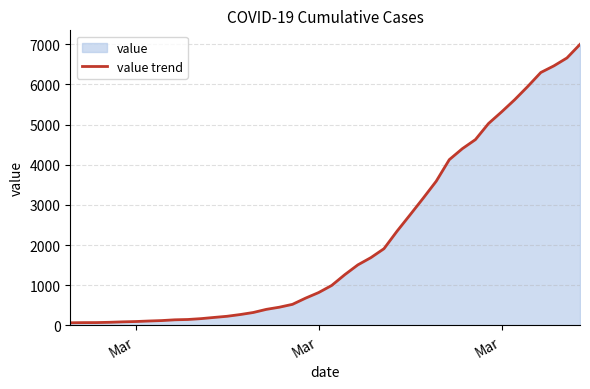

How many lines are shown in the chart?

1